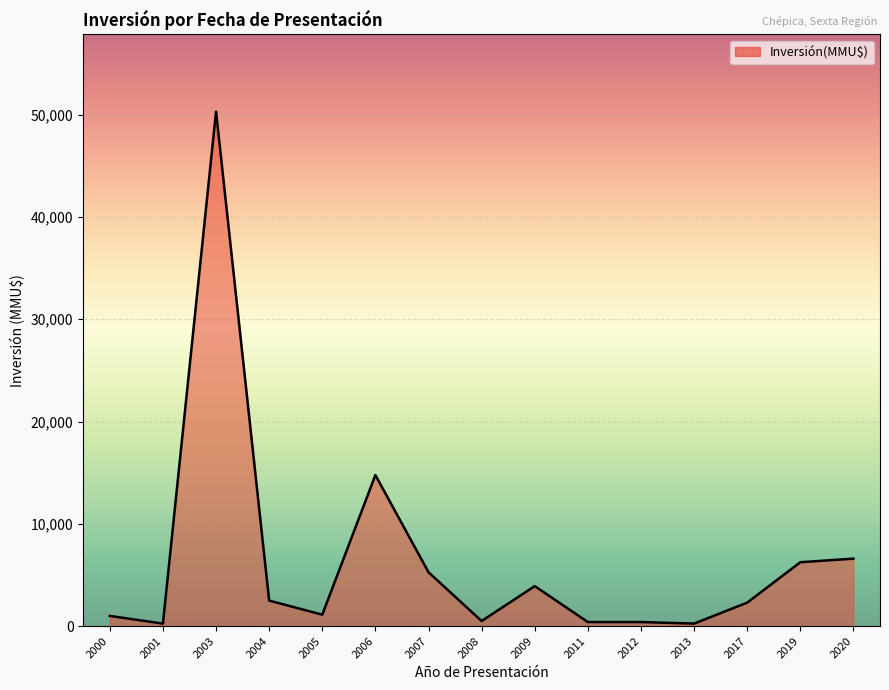

Where is the data nearest to the value 25275?

2006